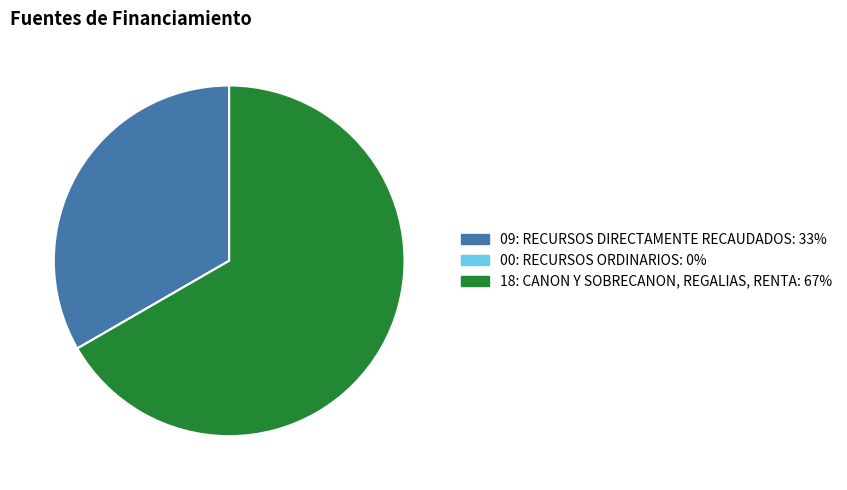

Is 18: CANON Y SOBRECANON, REGALIAS, RENTA the majority of the pie?

Yes